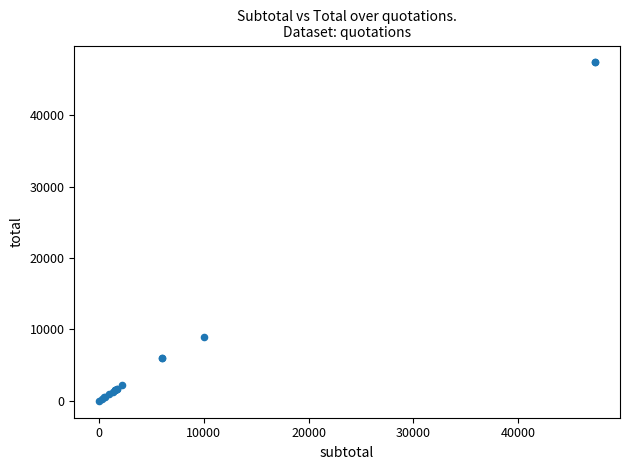

What Y value in the scatter plot is closest to 23685?

9000.0